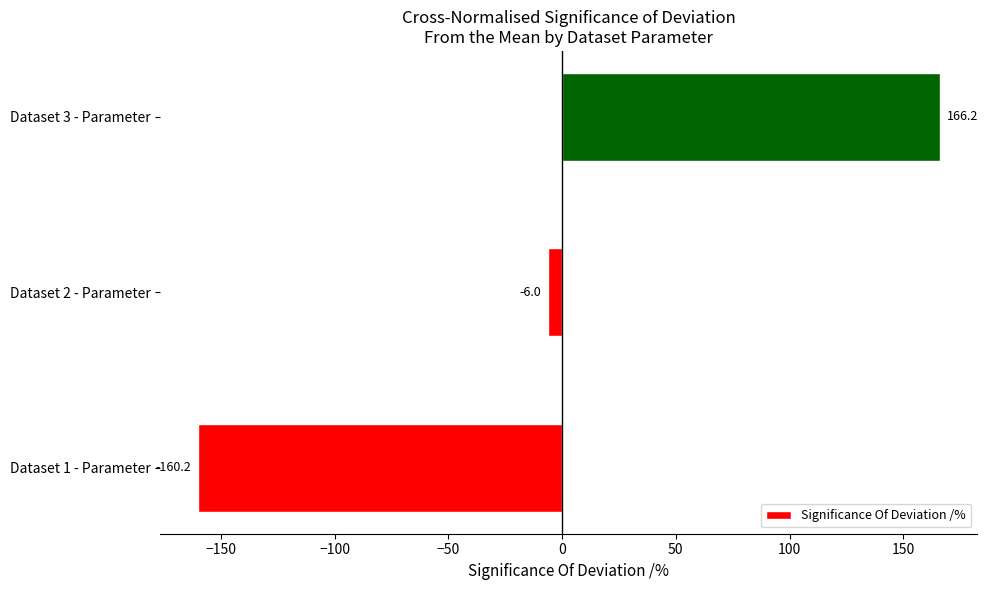

What is the change in value from Dataset 2 - Parameter to Dataset 3 - Parameter?

+172.2